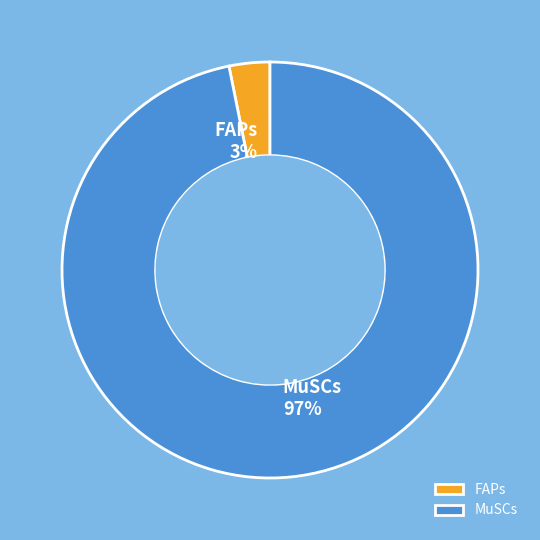

Does any single category account for the majority?

Yes